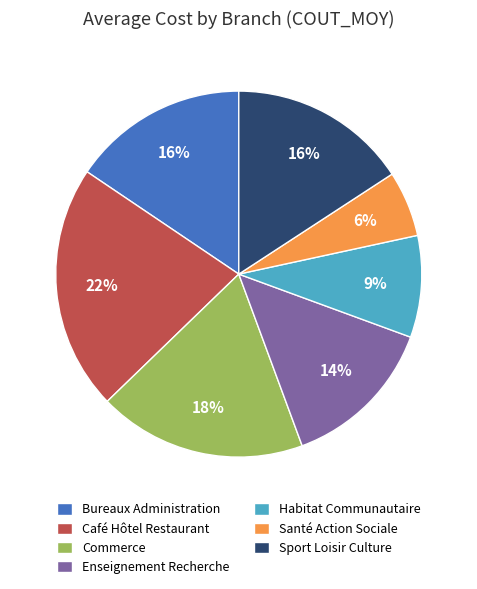

Approximately how many times larger is the value at Café Hôtel Restaurant compared to Enseignement Recherche?

1.6